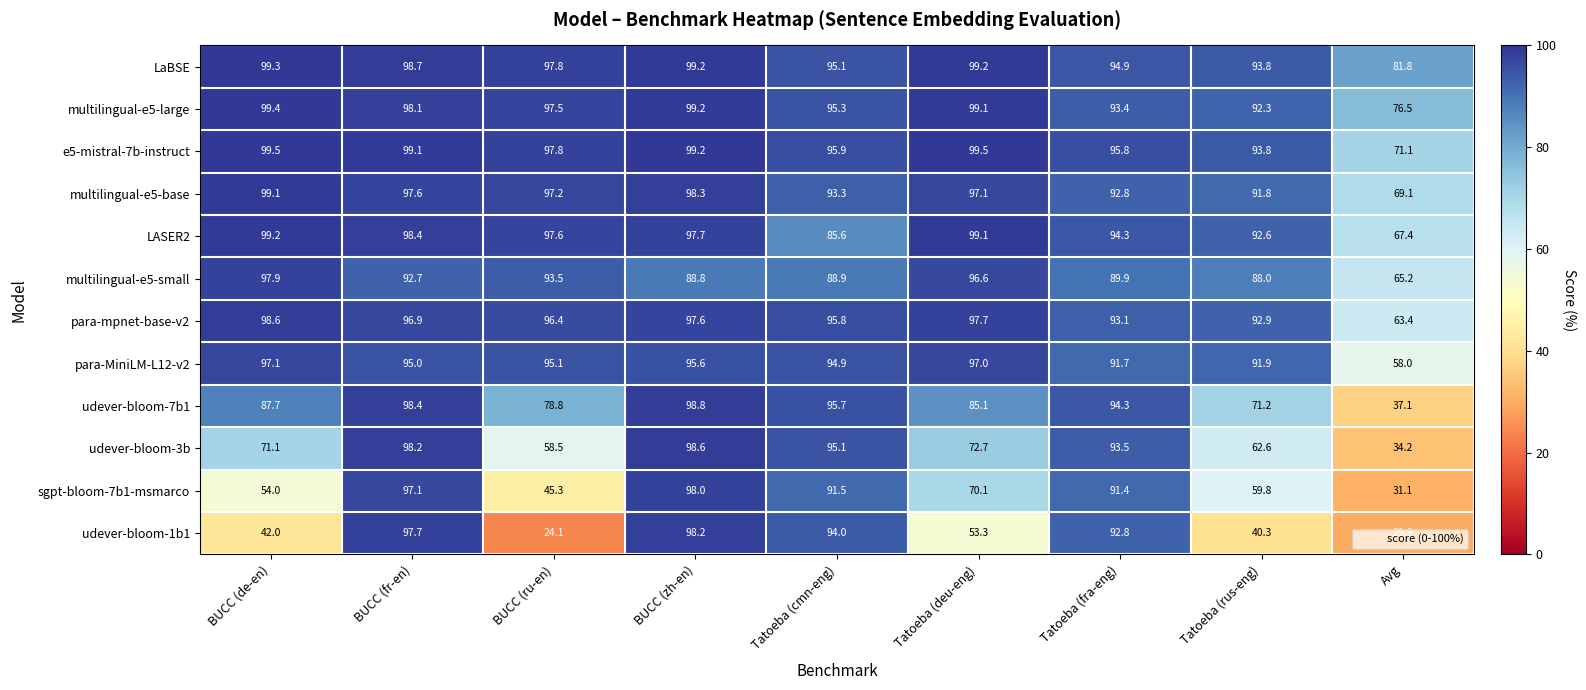

Which category has the highest value in the udever-bloom-7b1 series?

BUCC (zh-en)